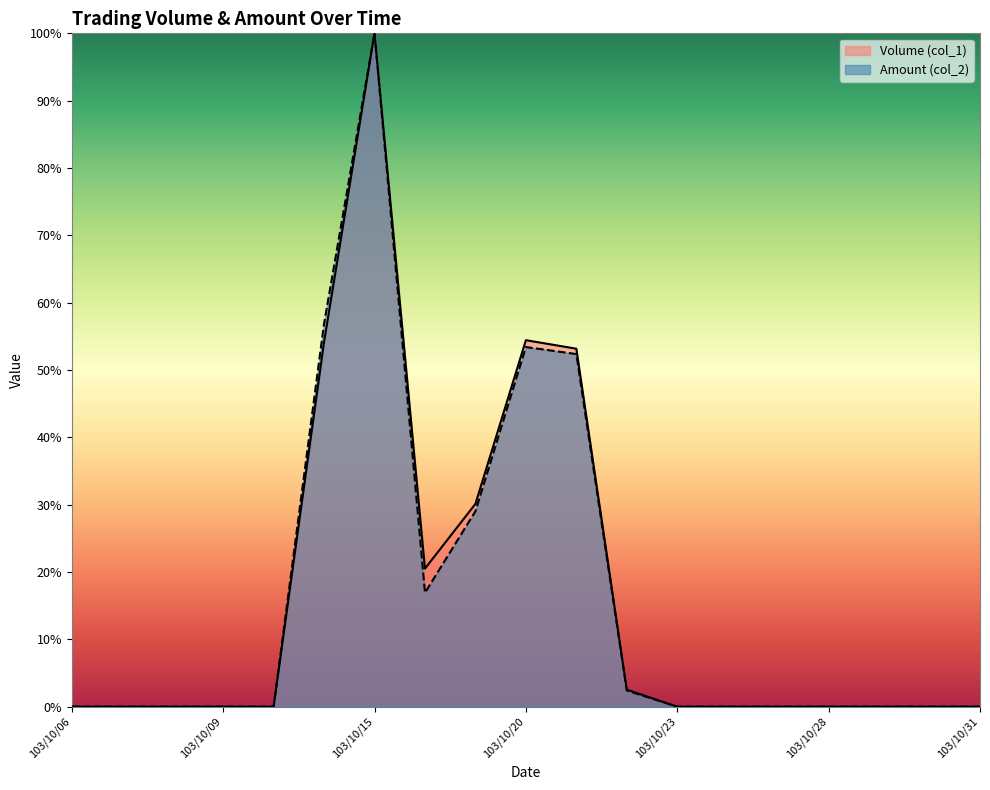

Reading left to right, list all the values displayed in this chart.

Volume (col_1): 103/10/06=0.0	103/10/07=0.0	103/10/08=0.0	103/10/09=0.0	103/10/13=0.0	103/10/14=0.5	103/10/15=1.0	103/10/16=0.2	103/10/17=0.3	103/10/20=0.5	103/10/21=0.5	103/10/22=0.0	103/10/23=0.0	103/10/24=0.0	103/10/27=0.0	103/10/28=0.0	103/10/29=0.0	103/10/30=0.0	103/10/31=0.0
Amount (col_2): 103/10/06=0.0	103/10/07=0.0	103/10/08=0.0	103/10/09=0.0	103/10/13=0.0	103/10/14=0.6	103/10/15=1.0	103/10/16=0.2	103/10/17=0.3	103/10/20=0.5	103/10/21=0.5	103/10/22=0.0	103/10/23=0.0	103/10/24=0.0	103/10/27=0.0	103/10/28=0.0	103/10/29=0.0	103/10/30=0.0	103/10/31=0.0